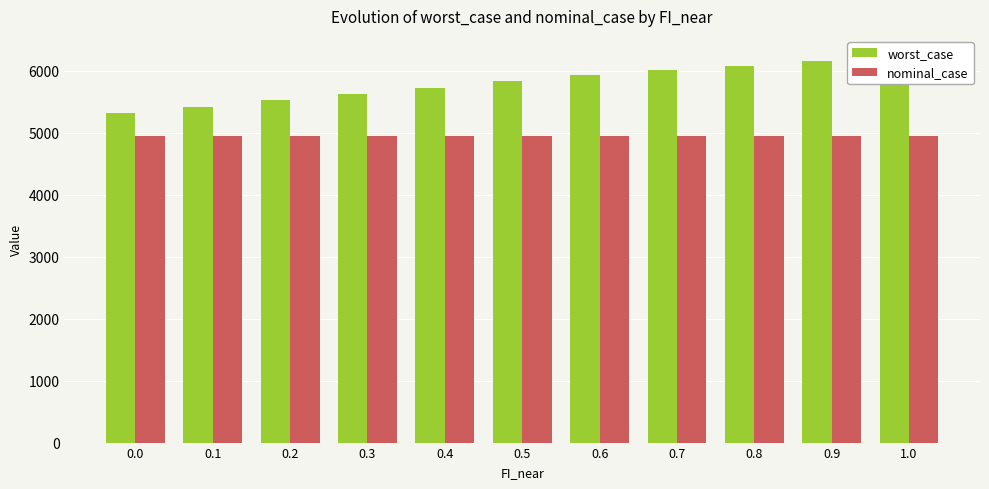

Does the chart contain stacked bars?

No